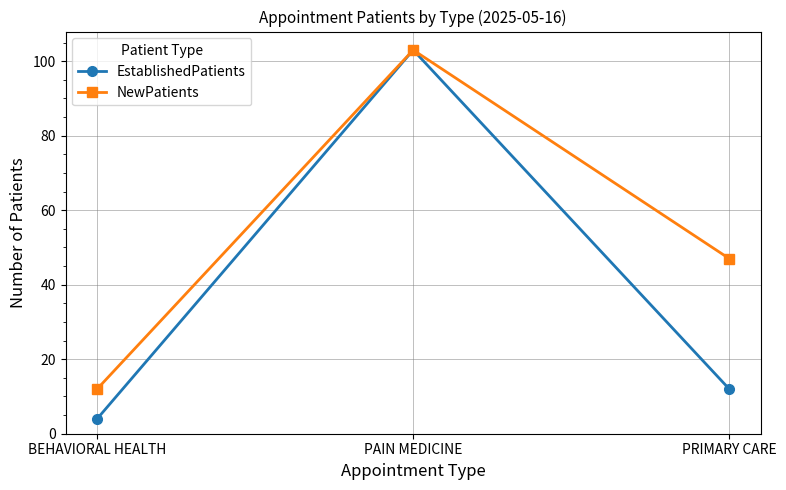

The value of NewPatients at PRIMARY CARE is 72. True or false?

False